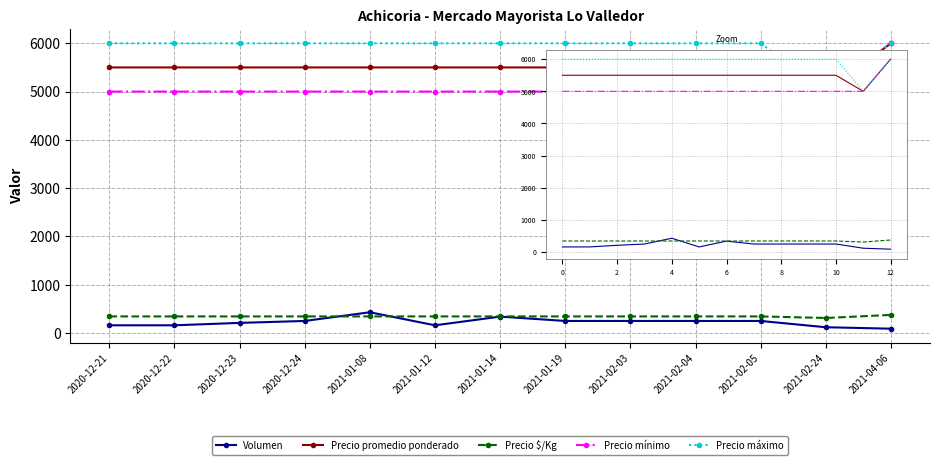

List the series in order of their peak value, lowest first.

Precio $/Kg, Volumen, Precio promedio ponderado, Precio mínimo, Precio máximo